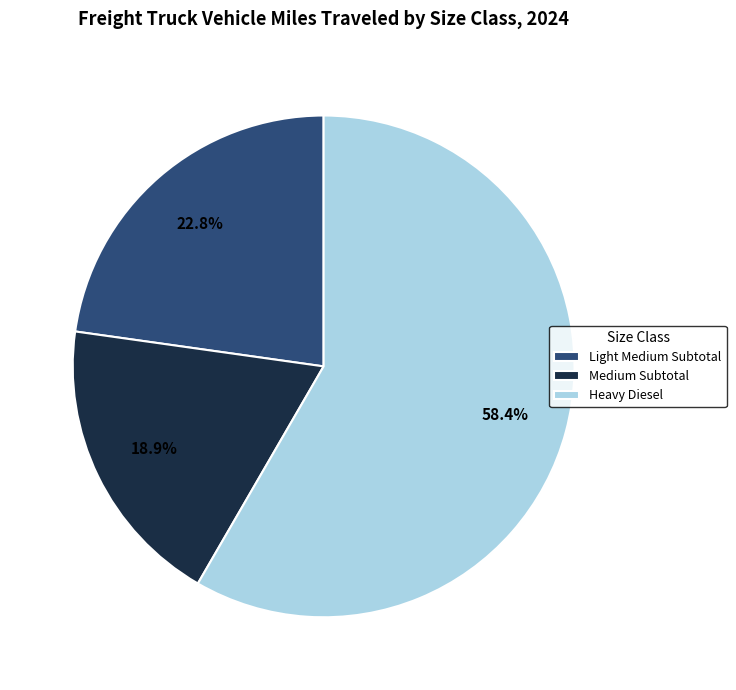

Which slice is the largest?

Heavy Diesel